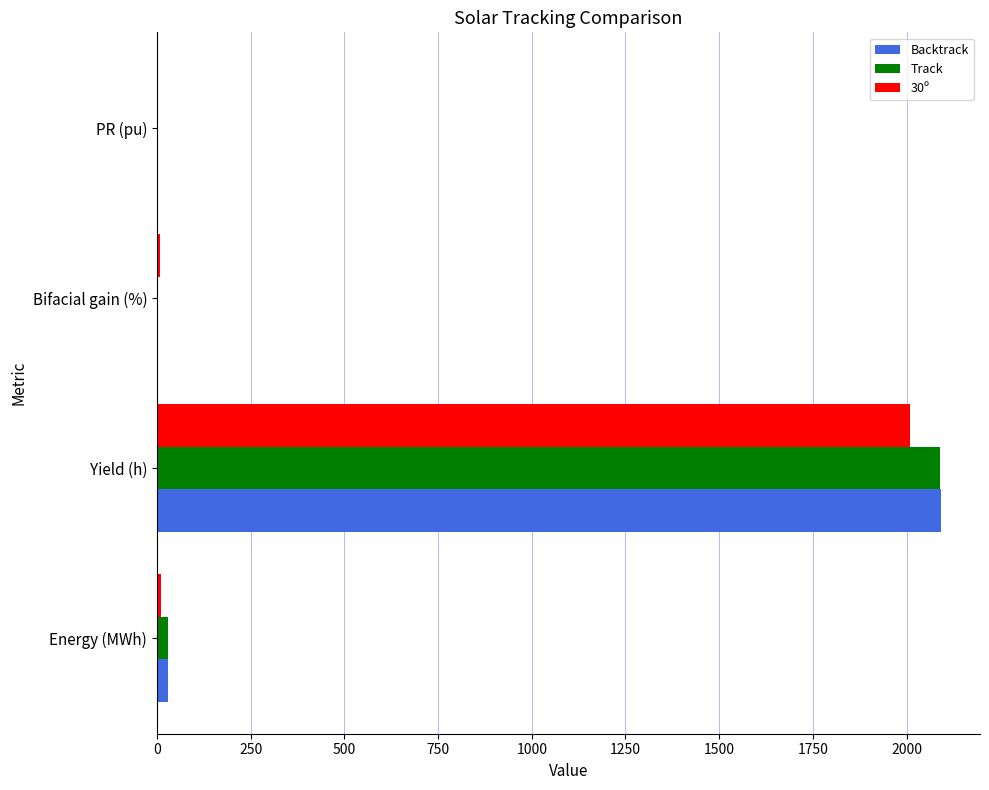

What is the sum of all Track values?

2121.8